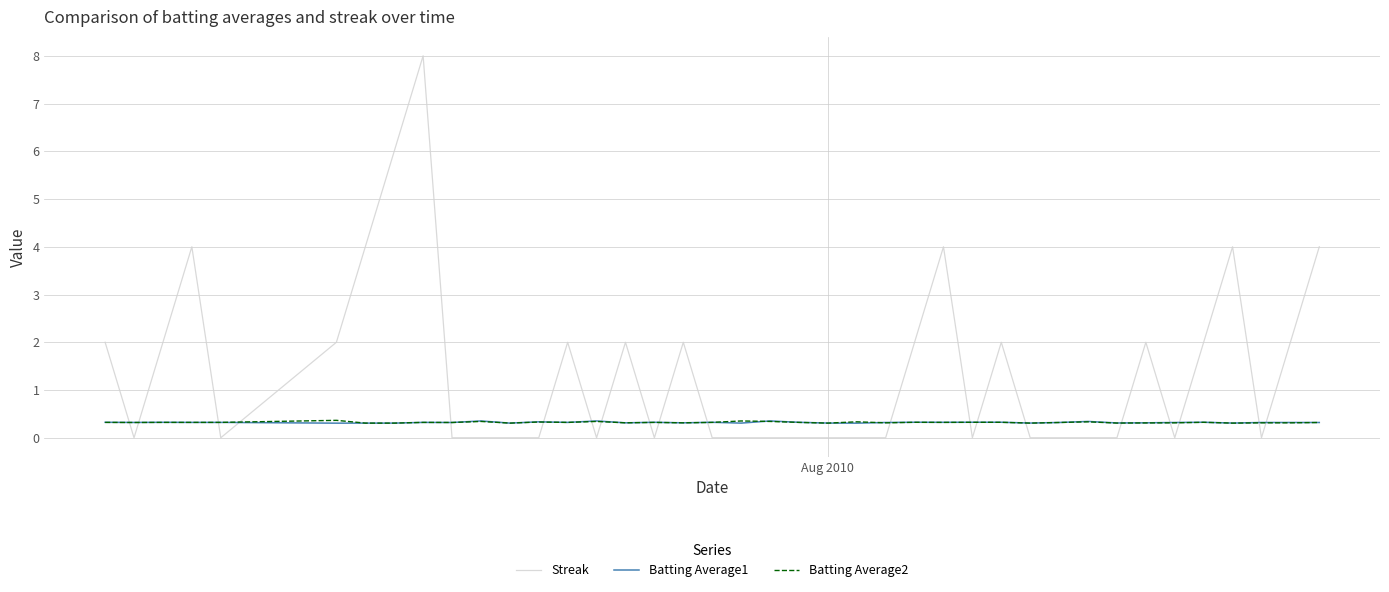

What is the maximum value for Batting Average2?

0.4